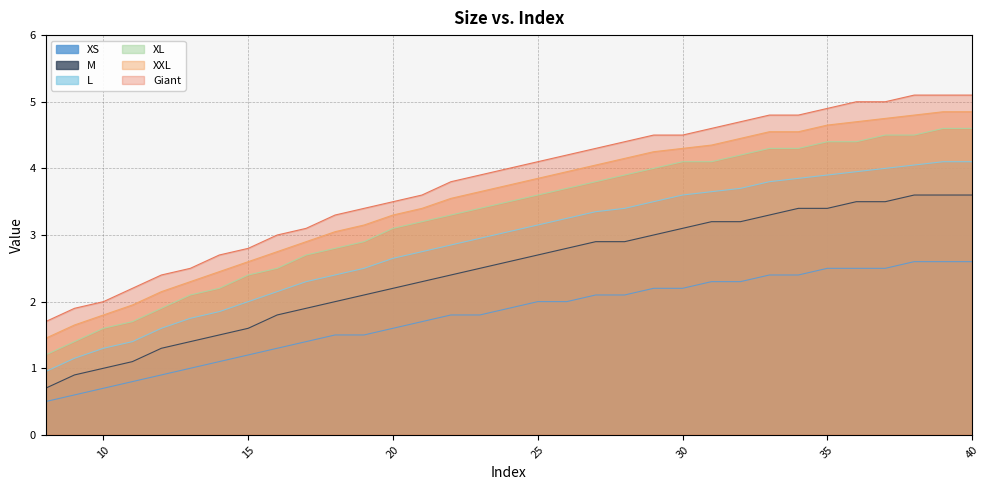

What is the sum of all XL values?

108.9